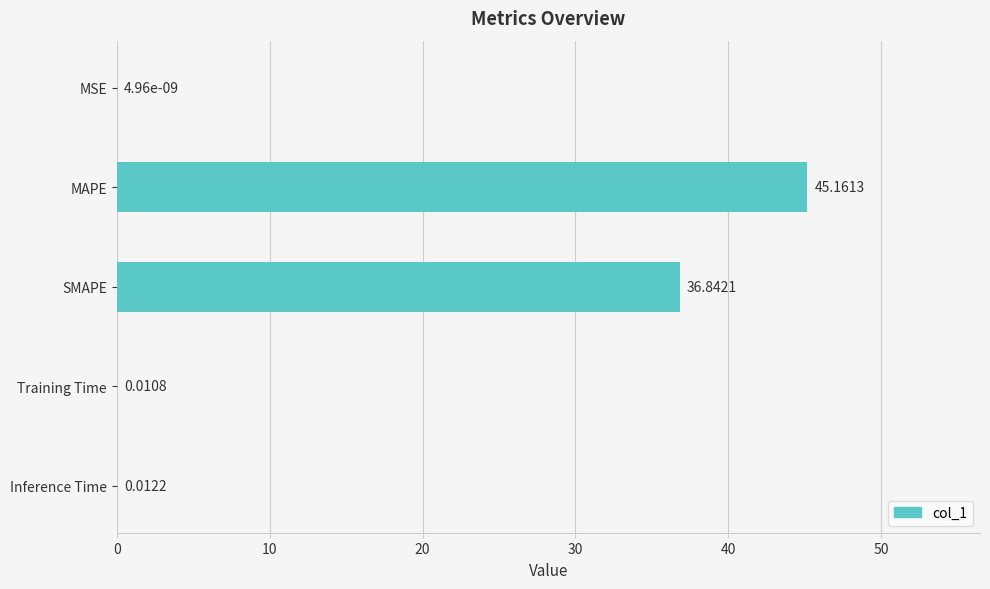

Where is the data nearest to the value 22?

SMAPE